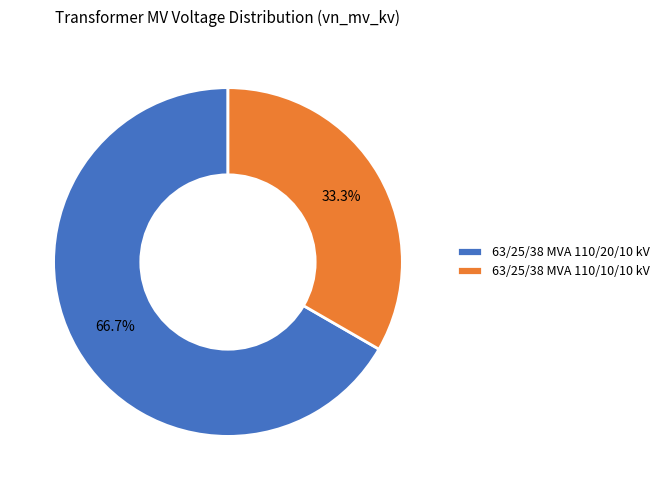

Is it true that 63/25/38 MVA 110/20/10 kV is 67% of the pie?

True